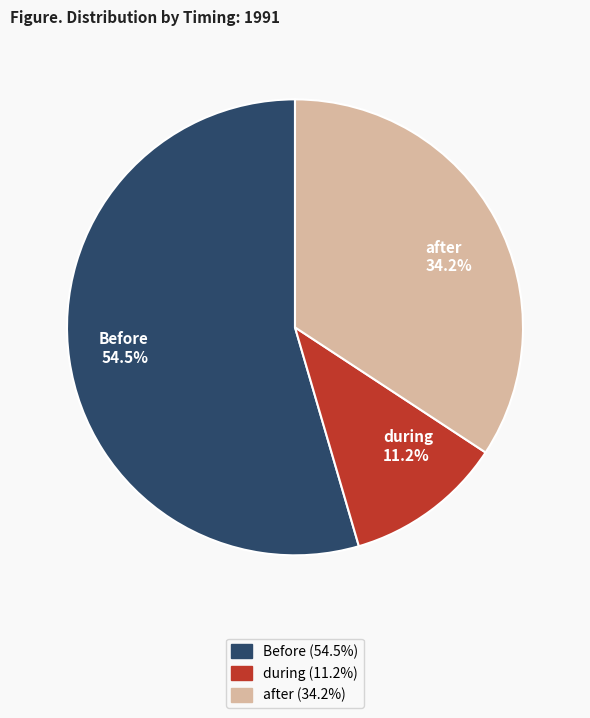

How much of the chart is everything except after?

65.8%